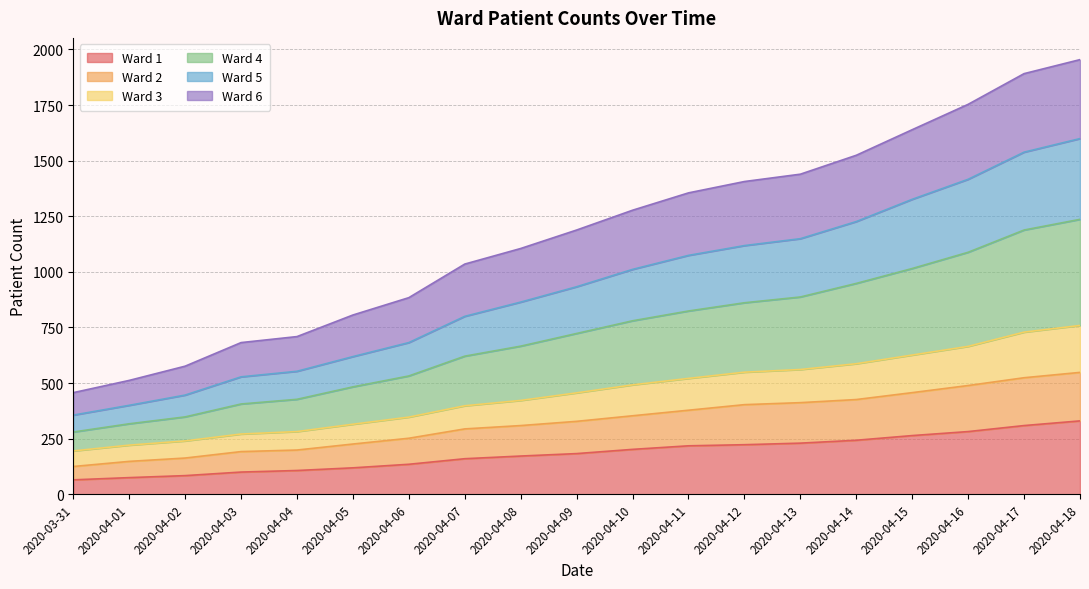

What is the lowest value of the Ward 1 series?

65